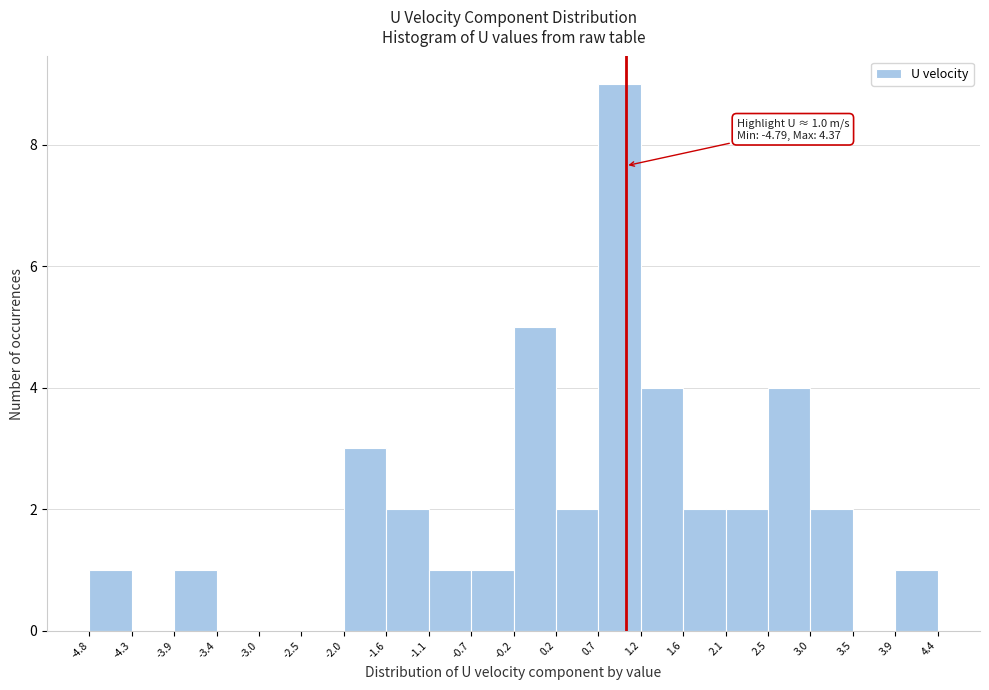

Which range on the x-axis has the tallest bar?

0.7 to 1.2